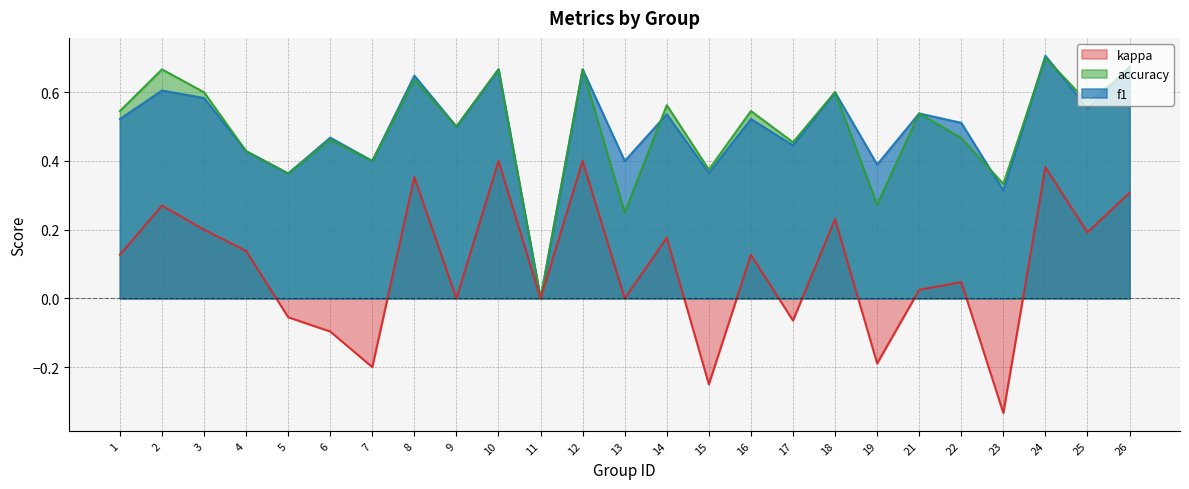

How many interior local valleys does the f1 series have?

10